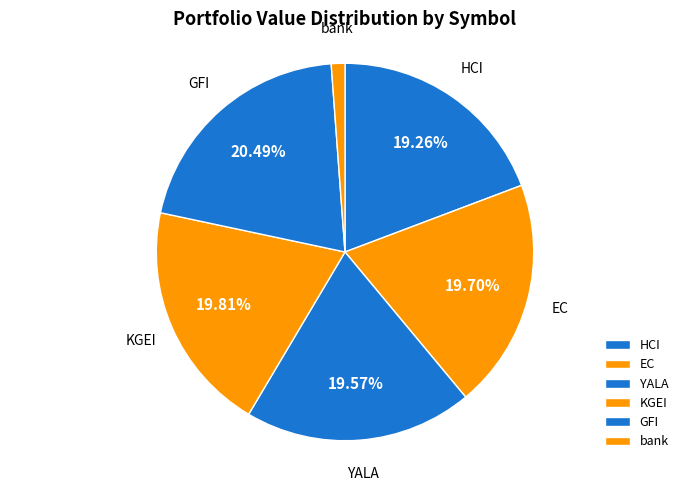

True or false: EC accounts for 30% of the total.

False